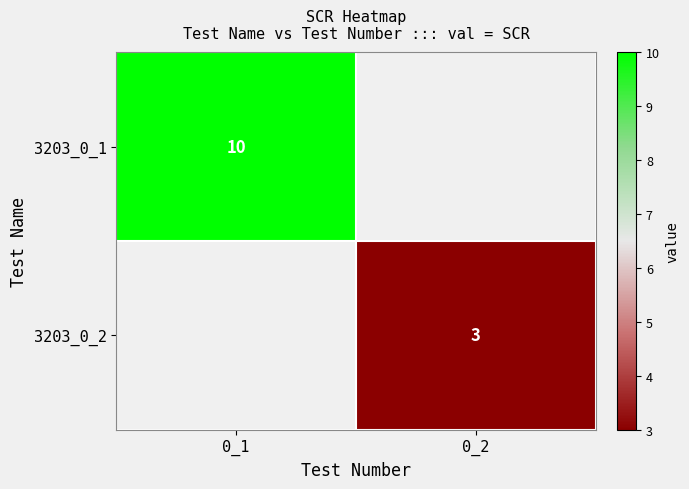

The 3203_0_1 series shows 10 at 0_1. True or false?

True